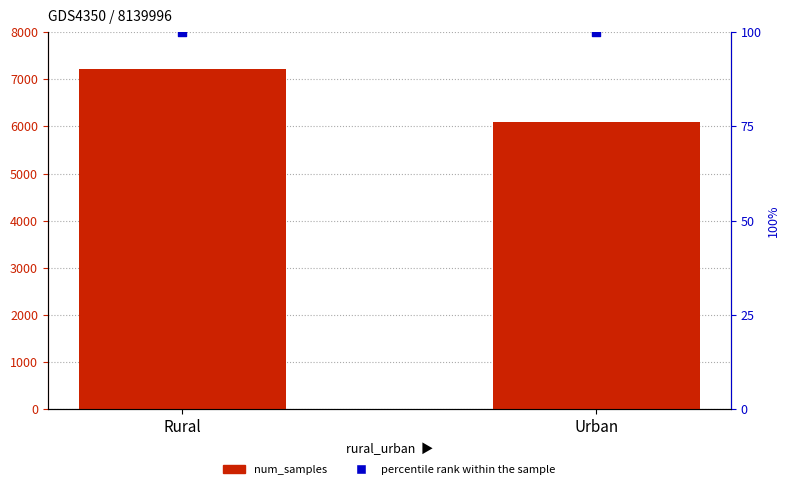

Which series has the largest Y range (max minus min)?

num_samples